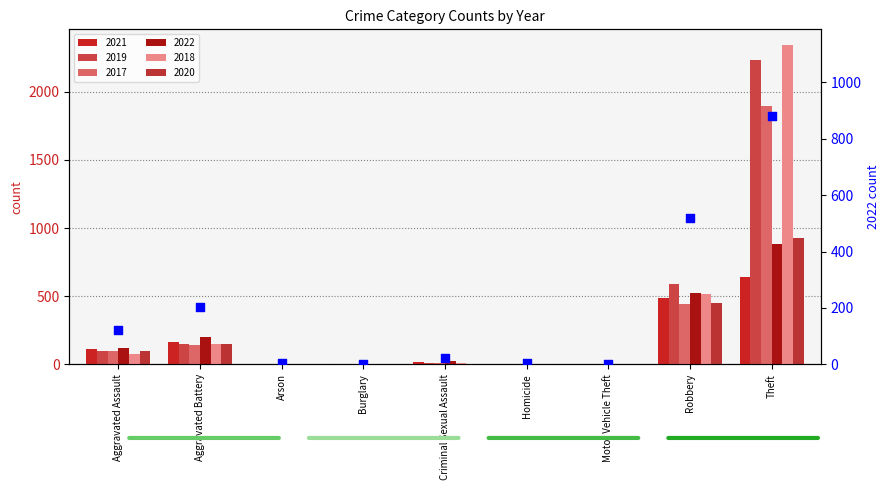

Which has a higher value, Aggravated Assault or Burglary?

Aggravated Assault